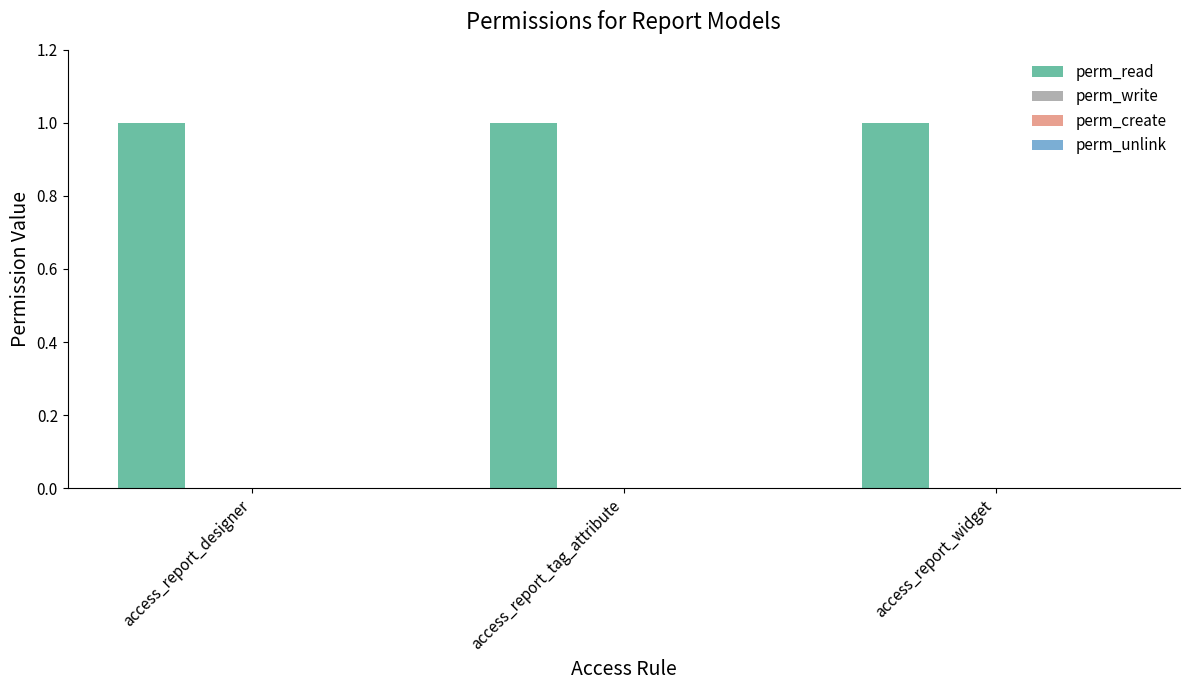

What is the label of the 1st bar from the left?

access_report_designer